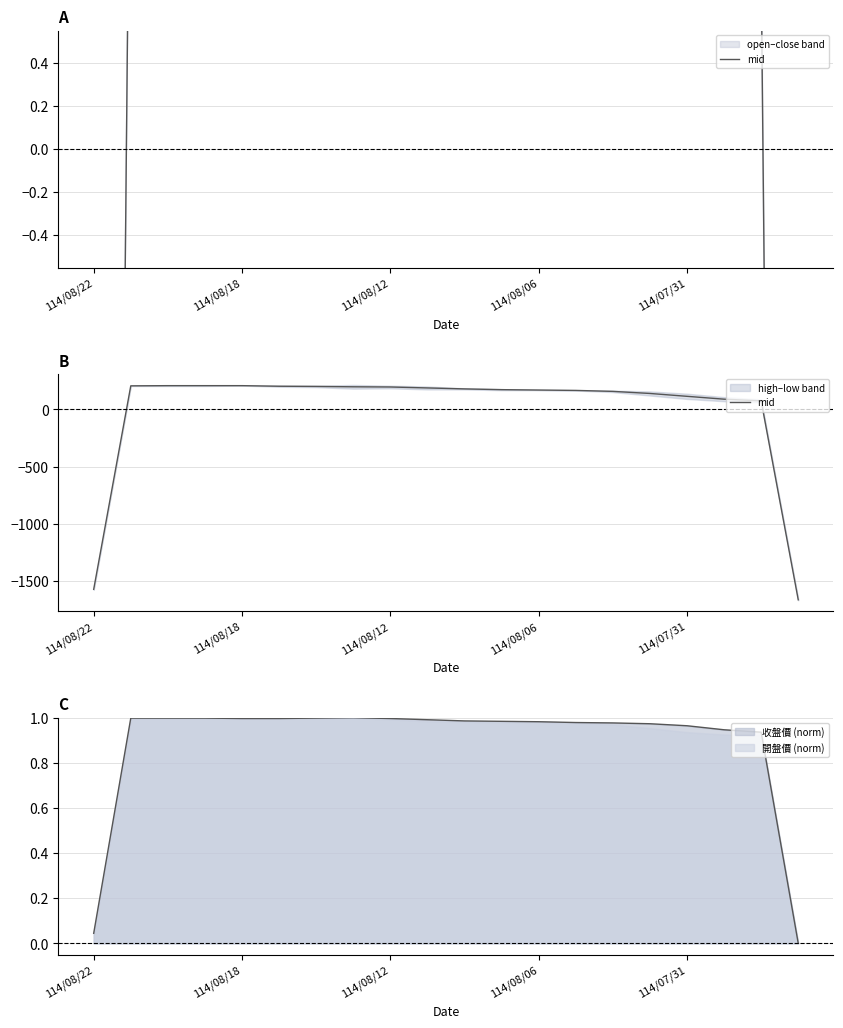

Reading left to right, what are all the values shown in this chart?

-1574.8	206.8	208.5	208.5	208.5	203.5	201.8	198.5	196.8	188.5	180.2	173.5	170.2	166.8	158.5	140.2	115.2	90.2	75.2	-1666.5